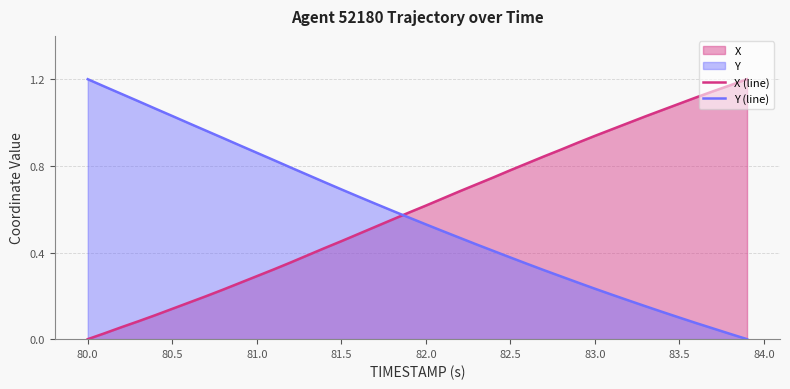

How many data points does each series have?

40